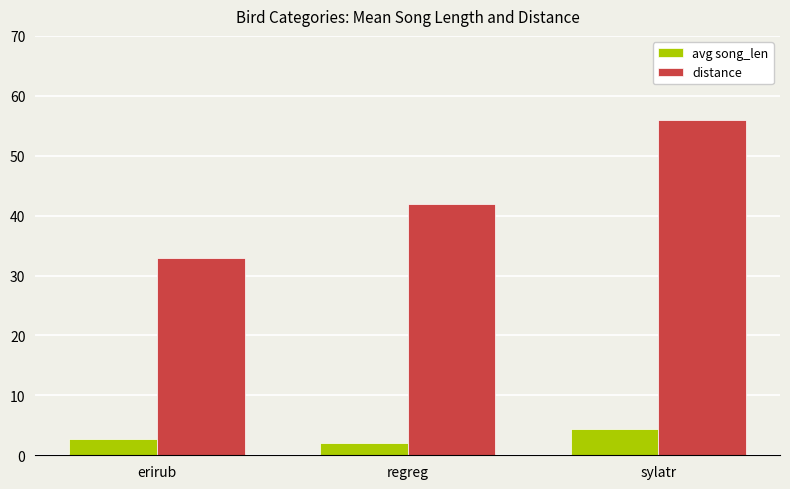

Which series has the largest total across all categories?

distance